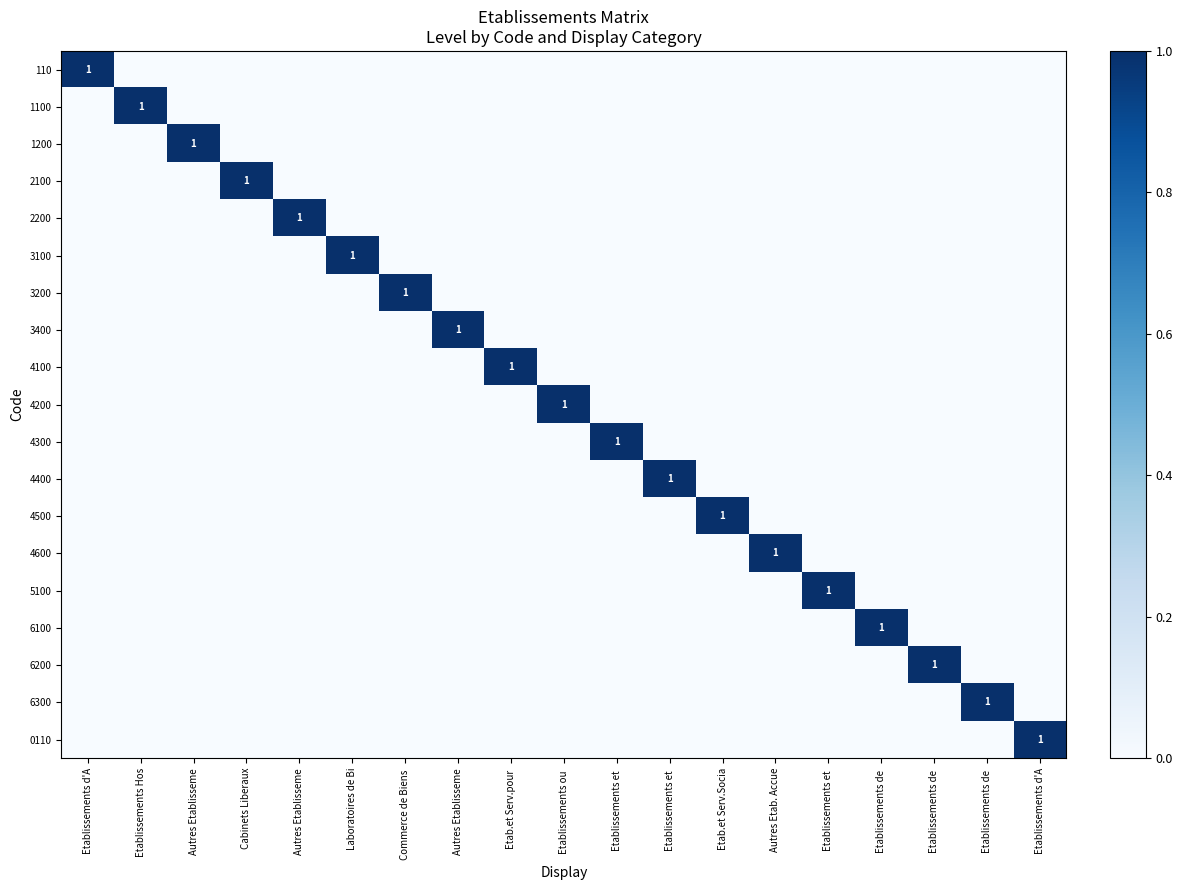

Which series has the largest total across all categories?

110